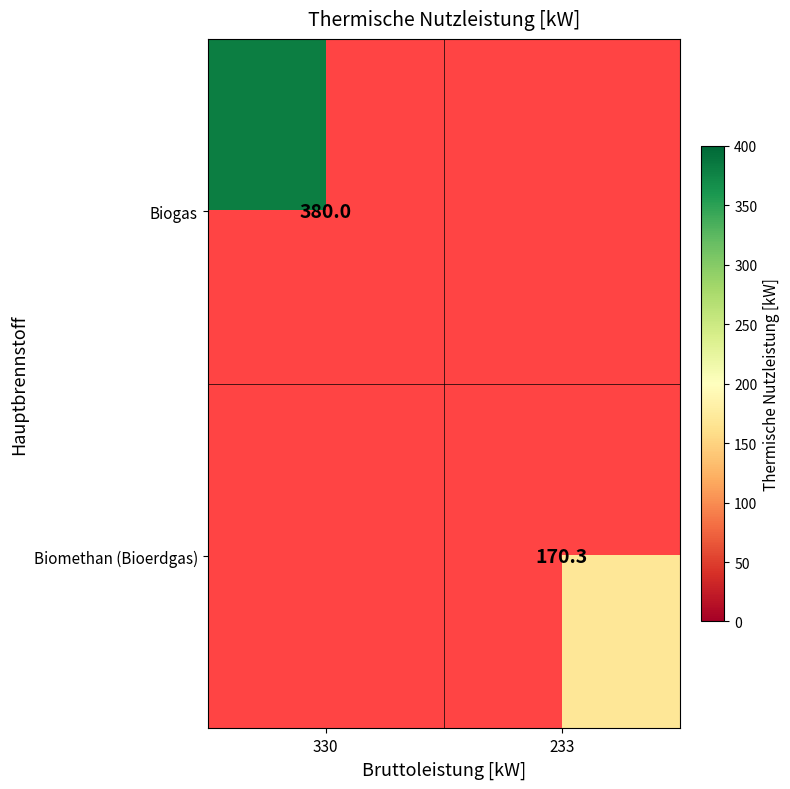

What is the total value across all series at 330?

380.0